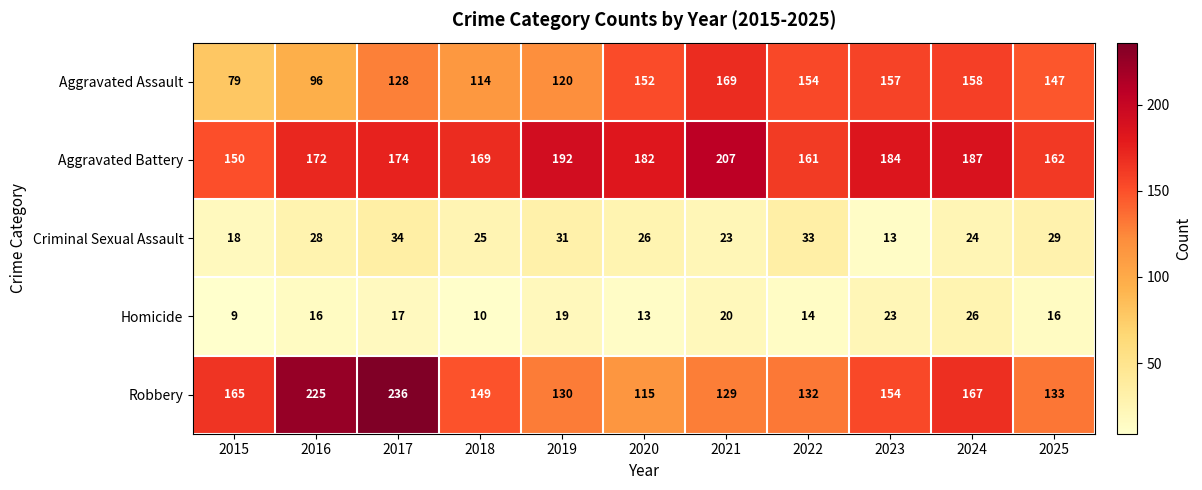

Which series has the largest total across all categories?

Aggravated Battery